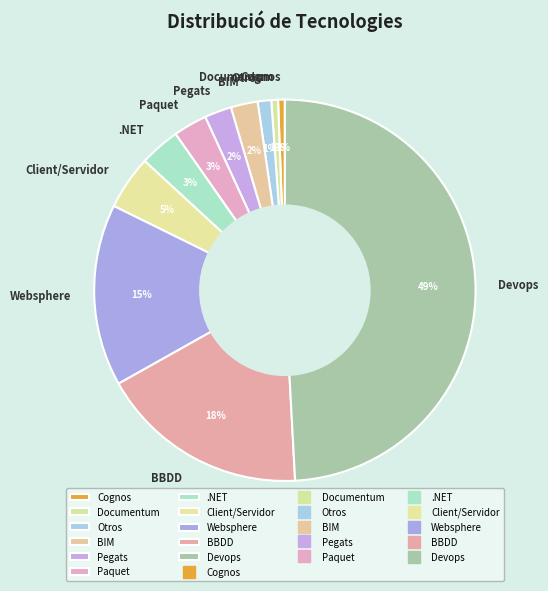

Count the number of slices in the pie.

11